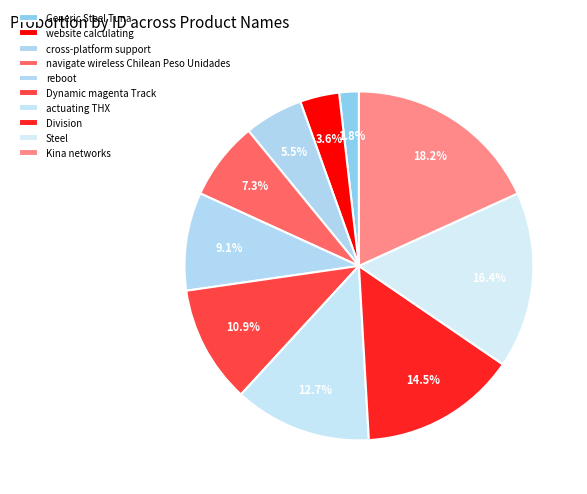

Is there any slice that represents more than half of the pie?

No